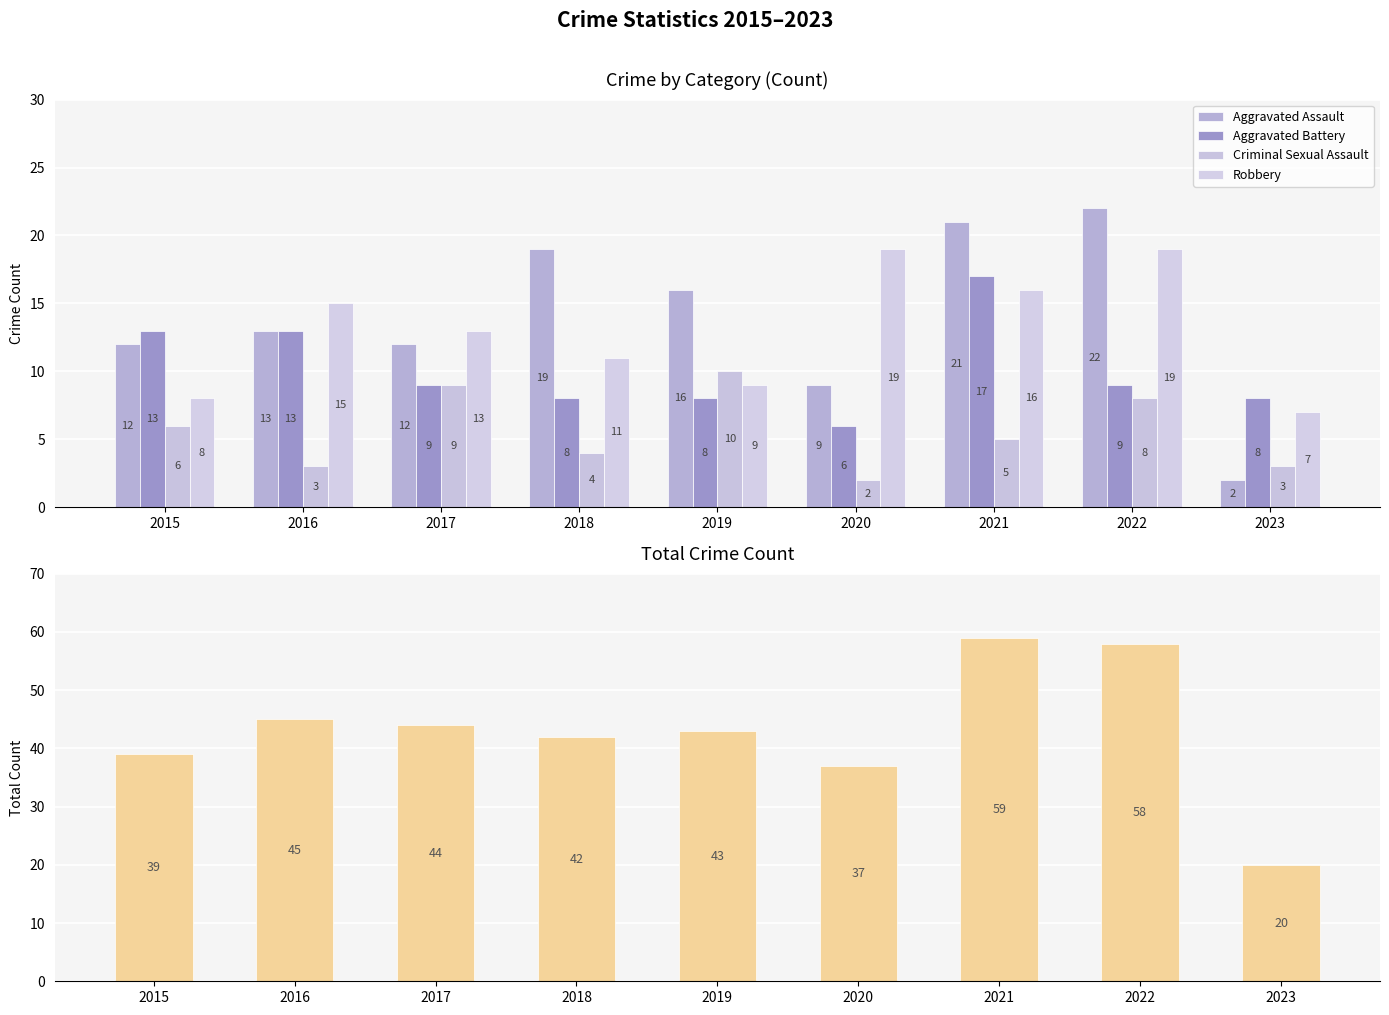

How many bars are there in total?

45